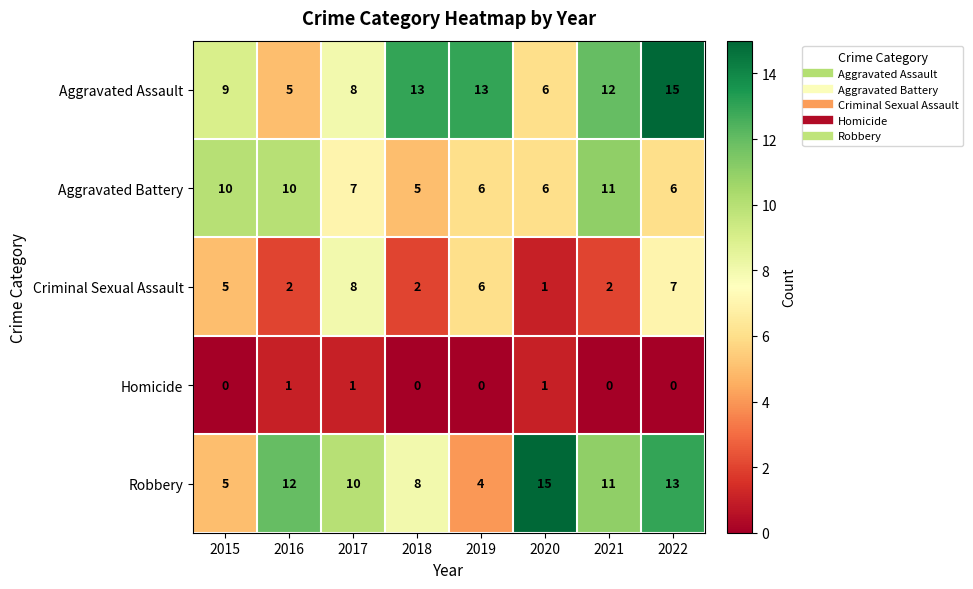

Is it true that Homicide equals 0 at 2019?

True